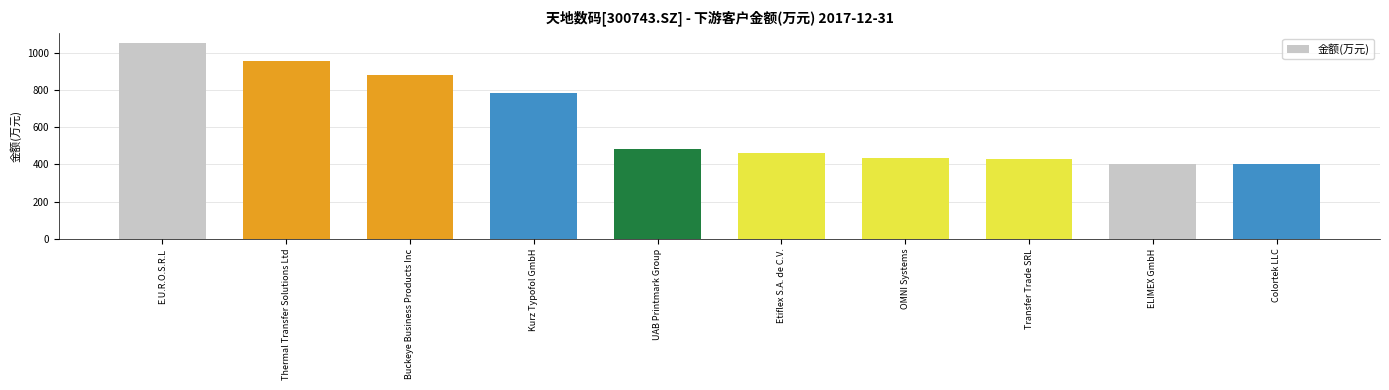

Does the chart contain stacked bars?

No